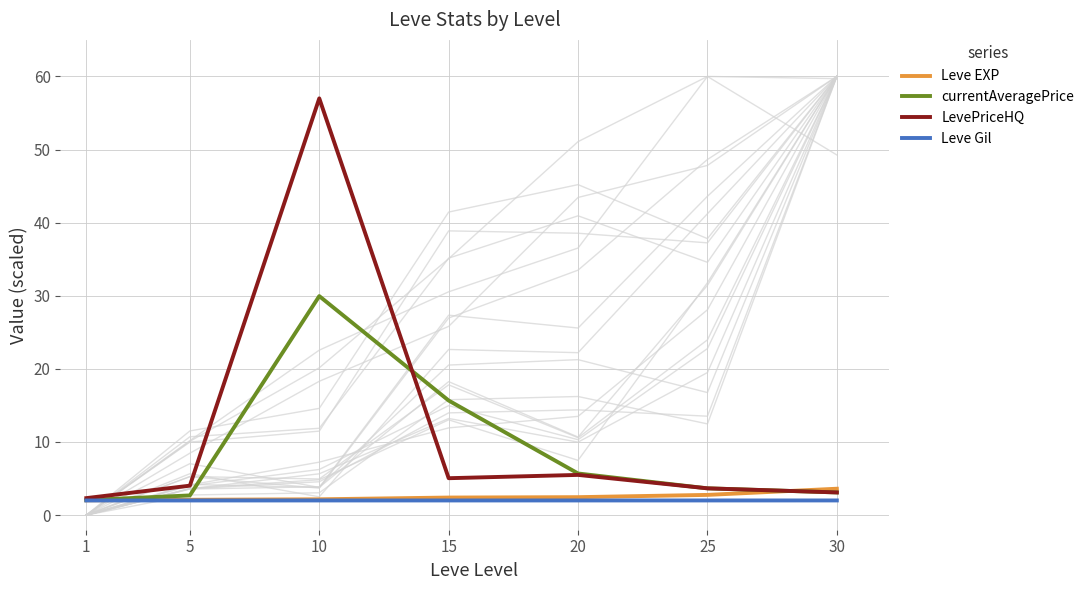

True or false: Leve Gil and LevePriceHQ intersect in this chart.

False